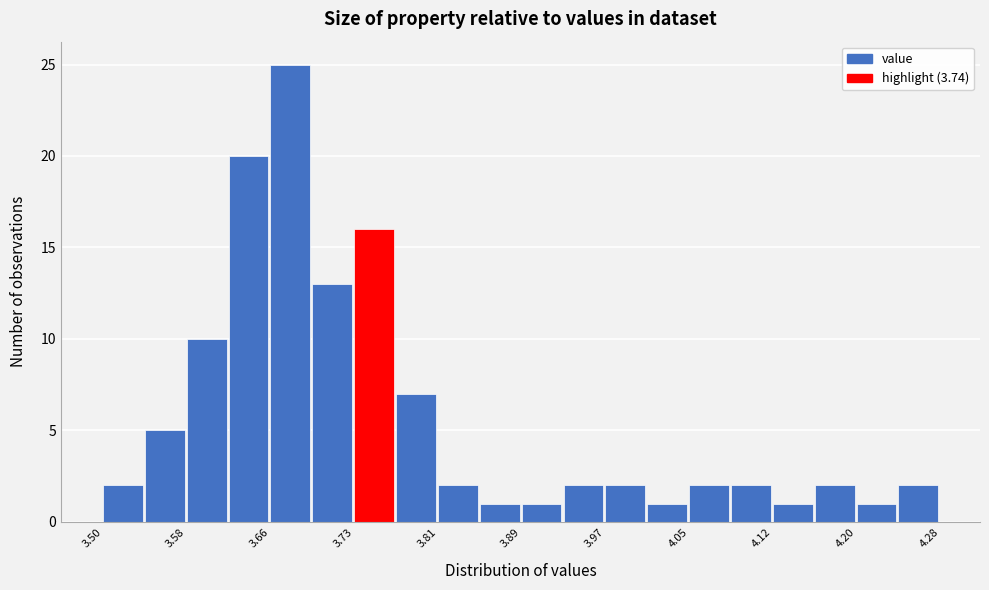

Around what value on the x-axis is the tallest bar? Give the approximate position of its centre, as read against the axis.

3.67